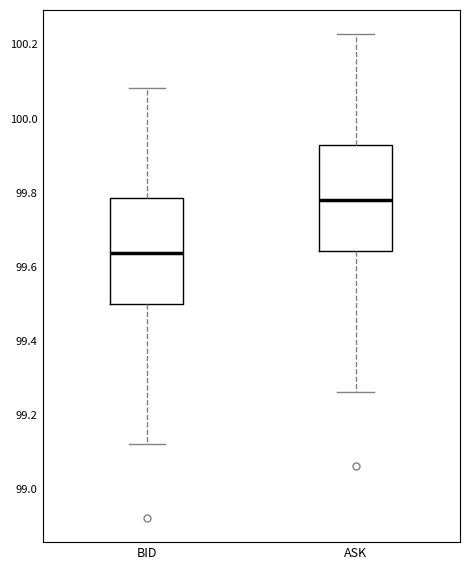

Reading left to right, transcribe this box plot: for each box, give where its median line is, the range the box spans, and where its two whiskers end, as read against the y-axis. The values are not printed on the chart, so give them approximately, as read against the axis.

BID: median 99.64, box 99.50 to 99.78, whiskers 99.12 to 100.08
ASK: median 99.78, box 99.64 to 99.92, whiskers 99.26 to 100.22